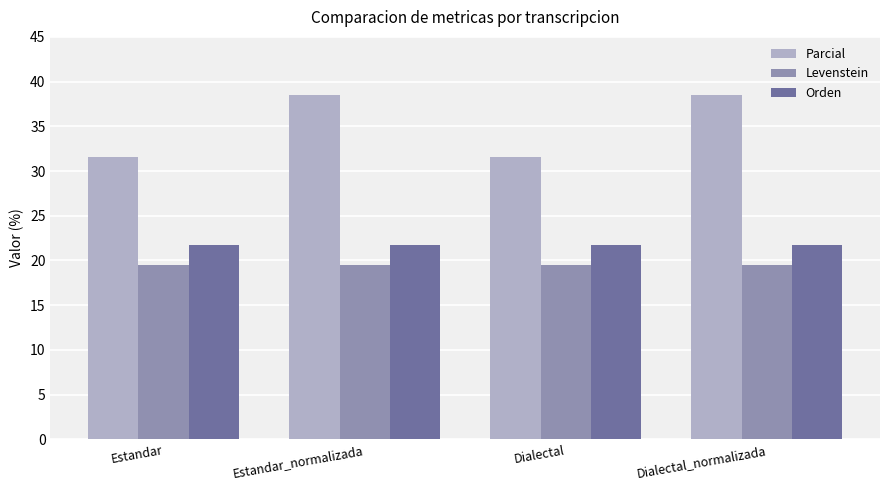

True or false: Orden has a value of 33.6 at Estandar.

False